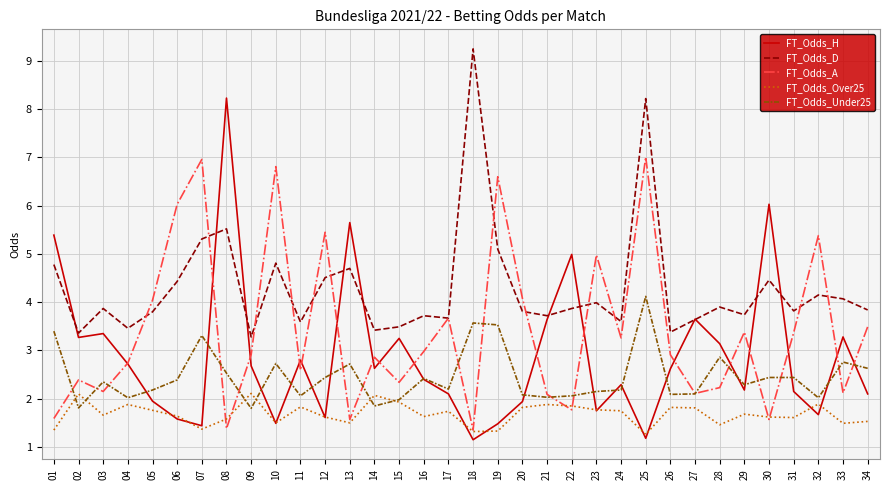

At which category is the sum across all series the highest?

25